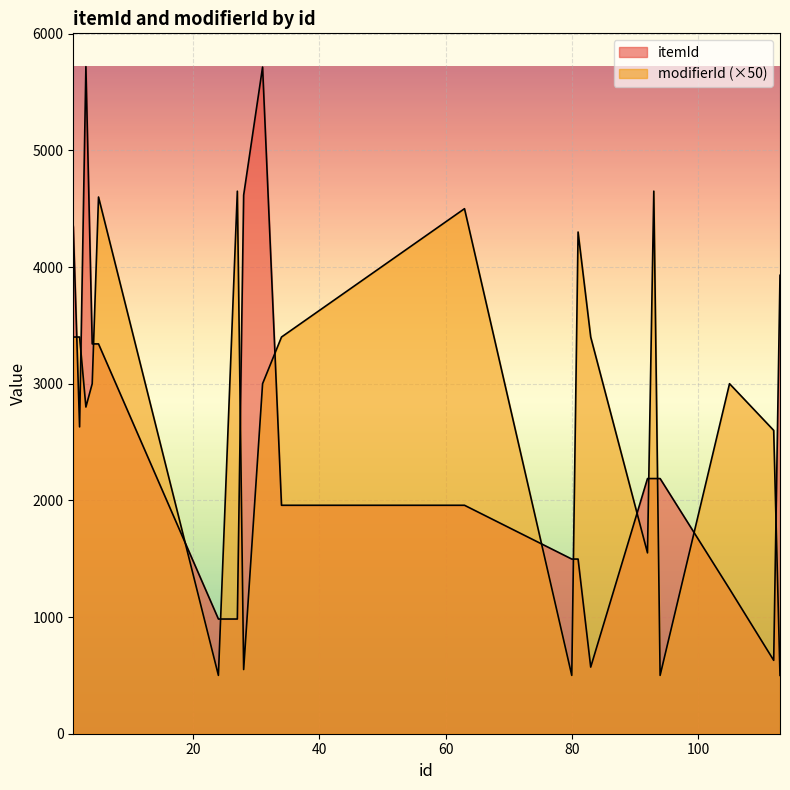

Which category has the lowest value across all series?

24